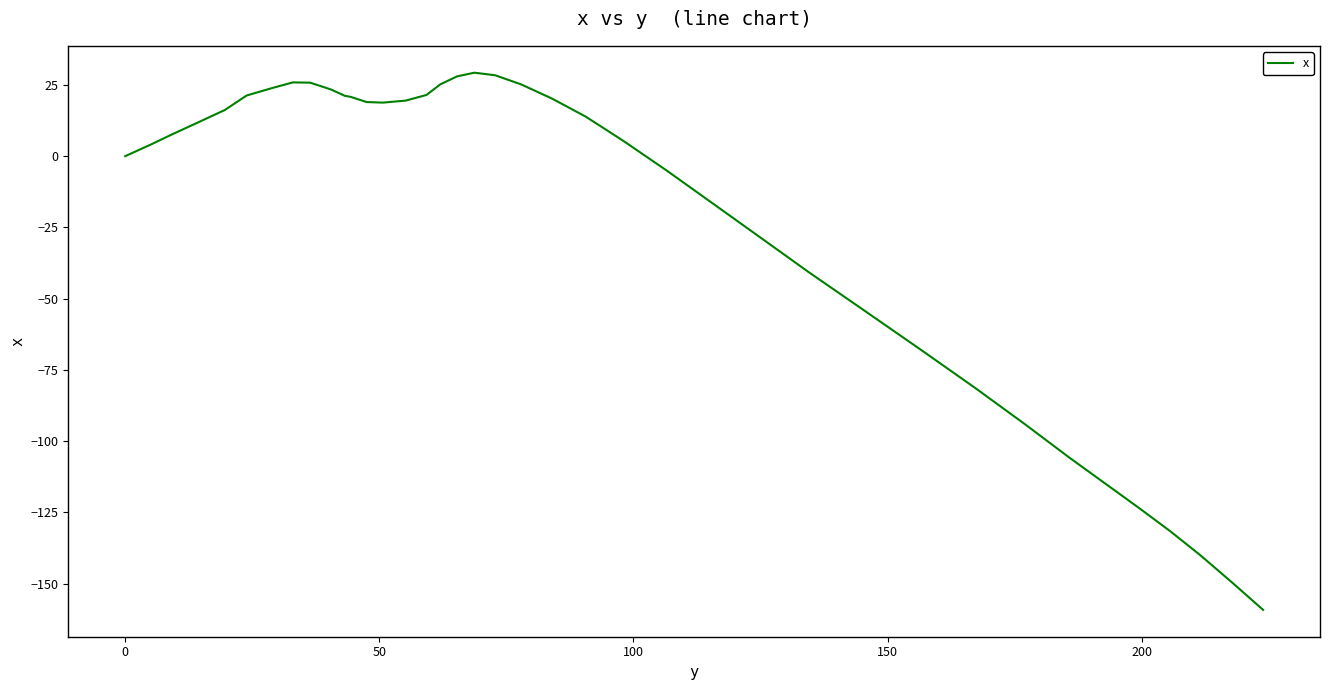

How many series are shown in this chart?

1